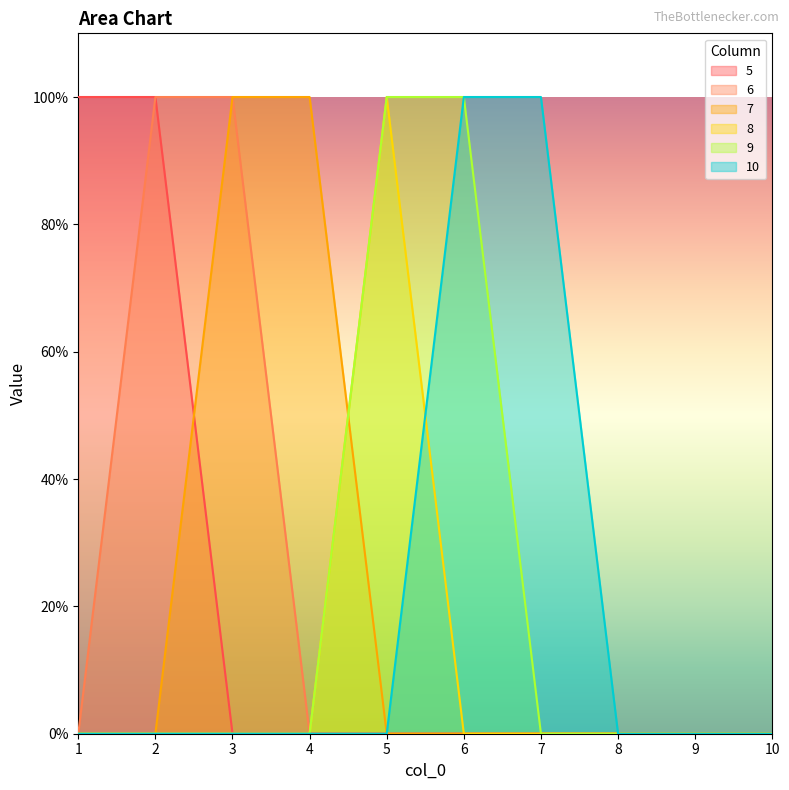

Which label corresponds to the smallest value in the chart?

3